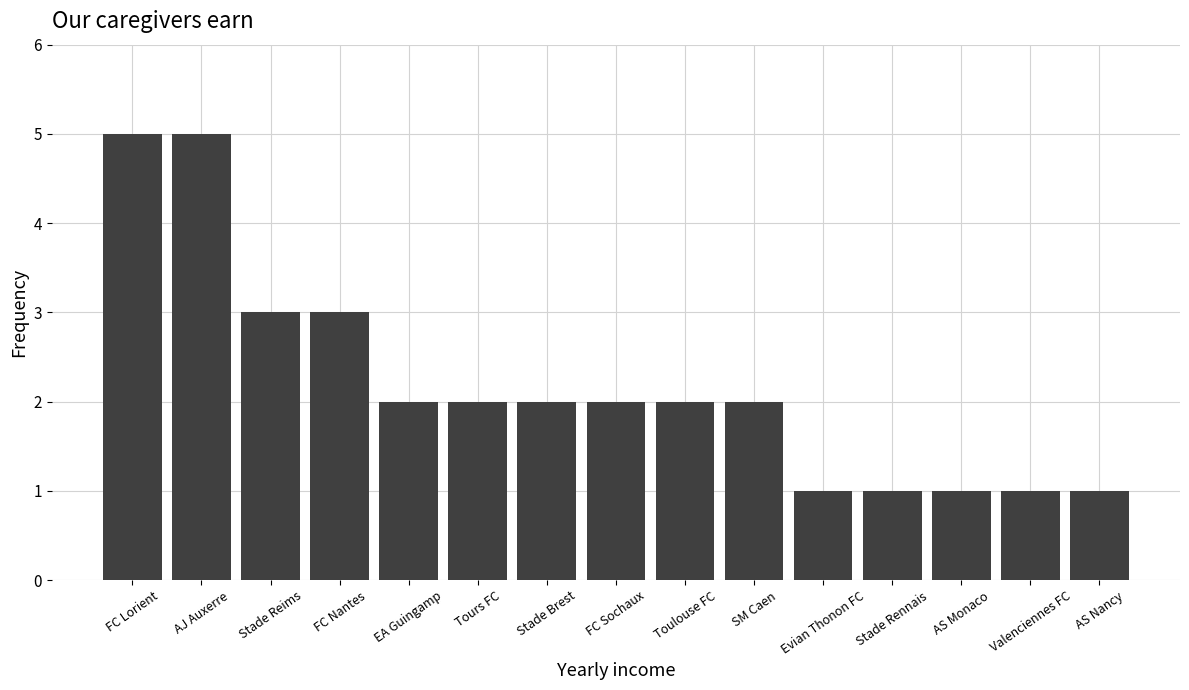

What is the value of the 15th bar from the left?

1